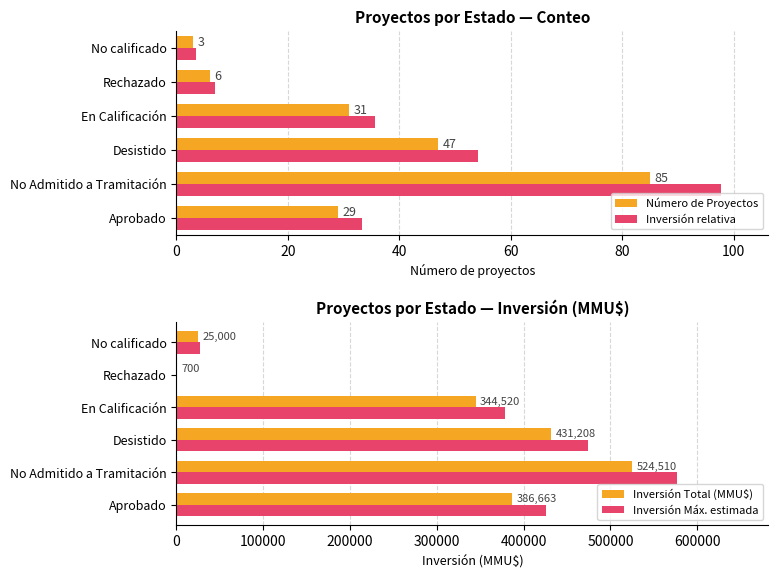

The value of Inversión Máx. estimada at Aprobado is 573587.7. True or false?

False